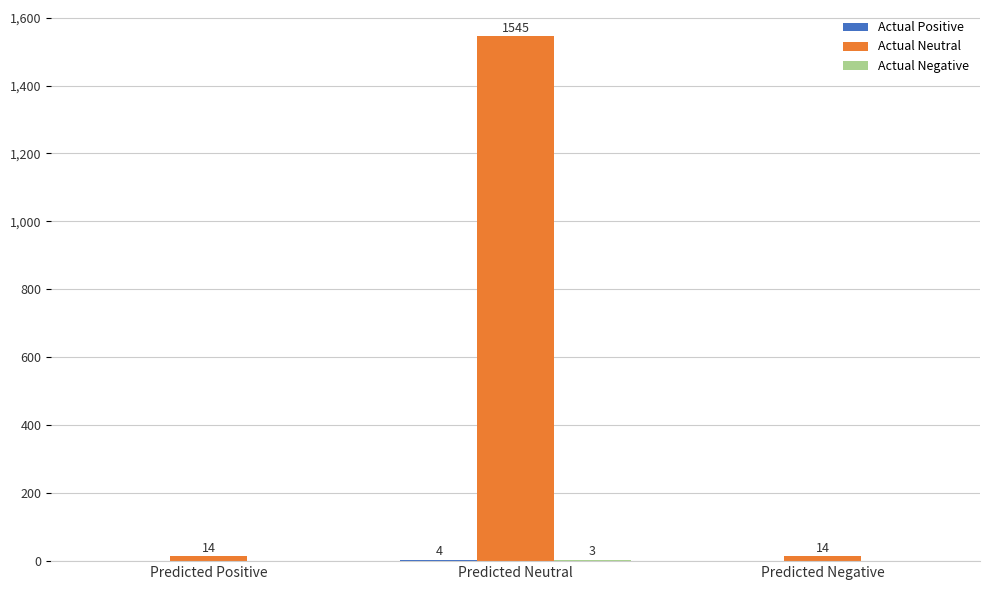

Is it true that Actual Neutral equals 14 at Predicted Positive?

True